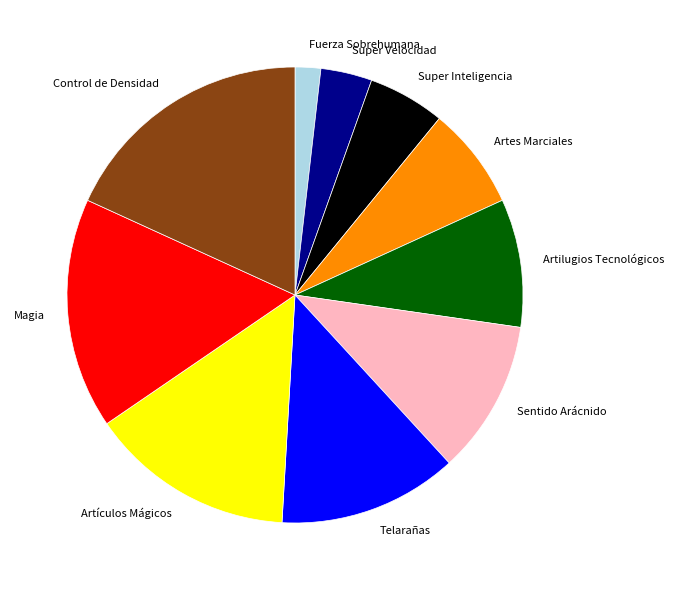

True or false: Magia accounts for 9% of the total.

False